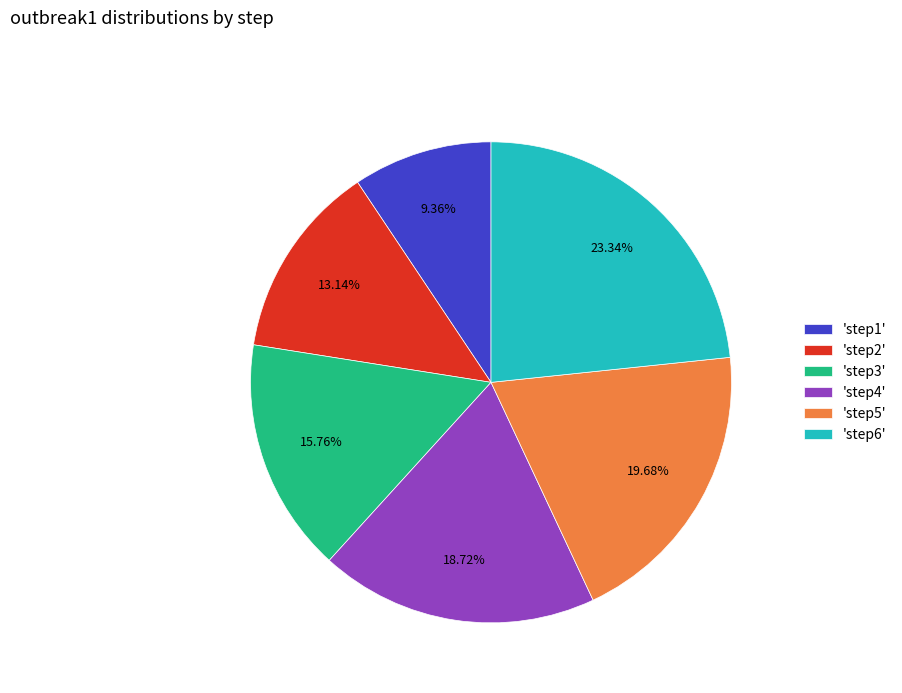

Do 'step2' and 'step6' together represent more than half of the pie?

No